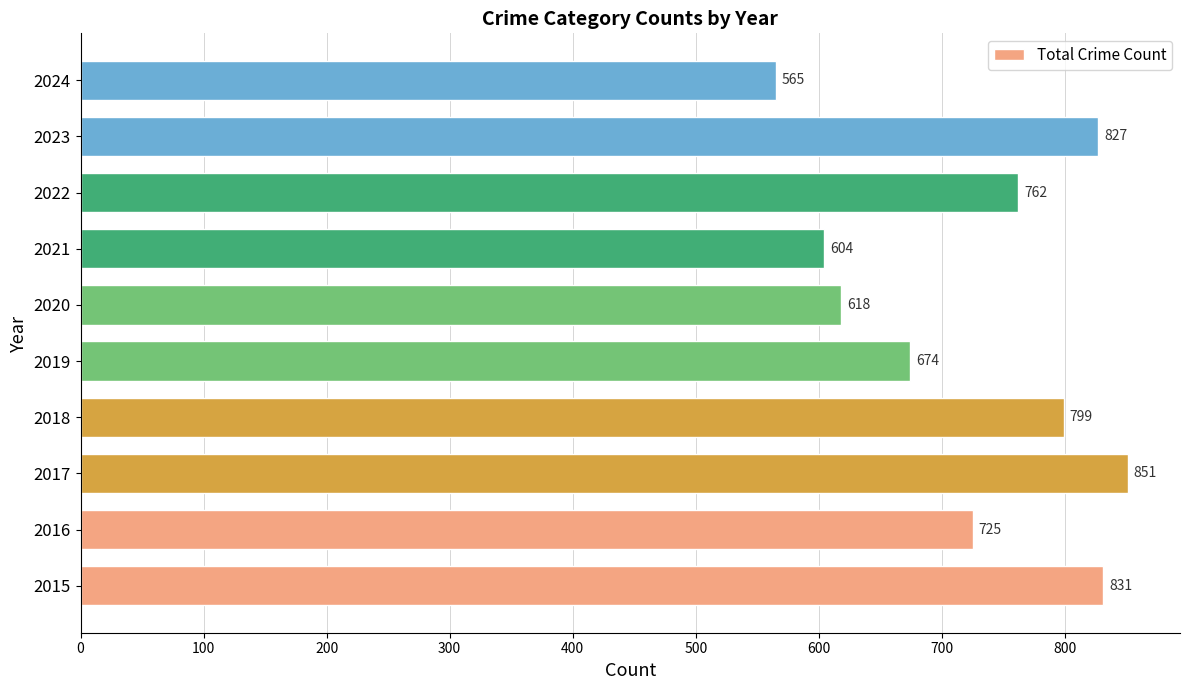

How many bars are there in total?

10